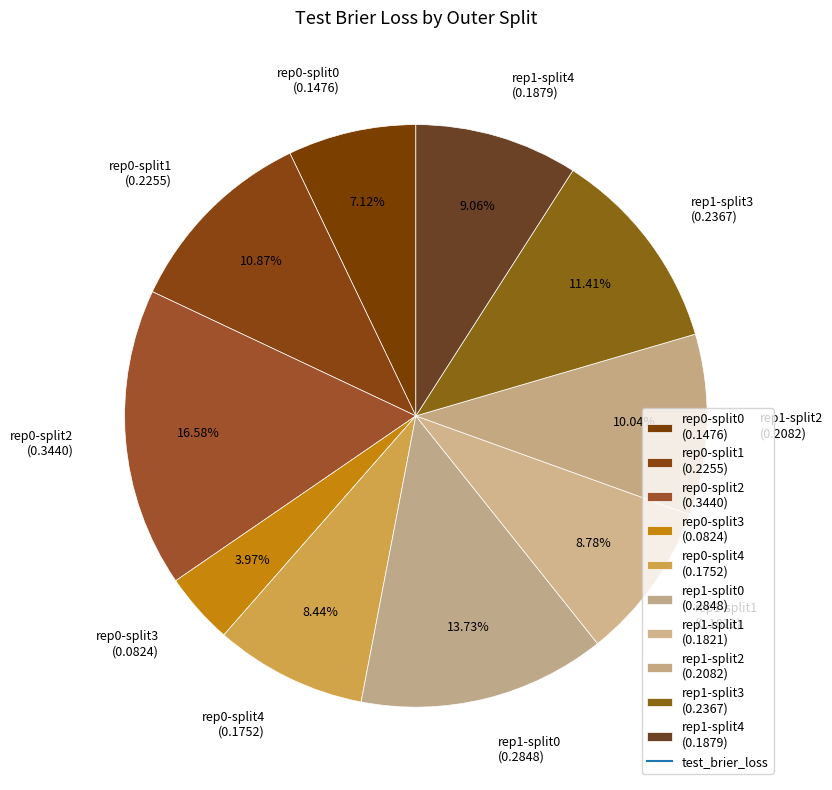

To the nearest percent, what is the average slice percentage?

10%